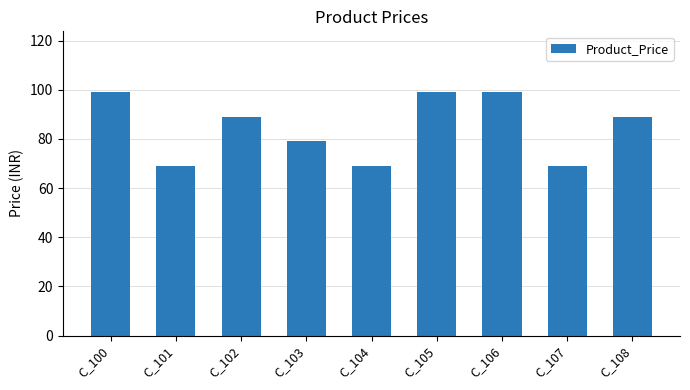

True or false: the data shows 121 at C_108.

False